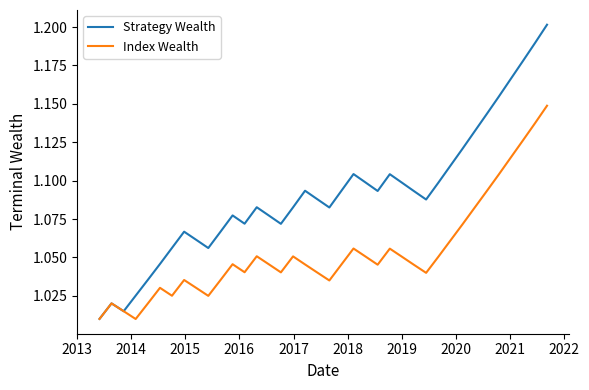

Which series has the largest total across all categories?

Strategy Wealth